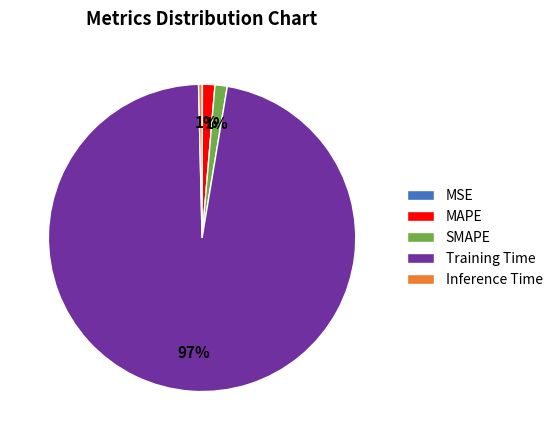

Does MAPE represent more than half of the total?

No